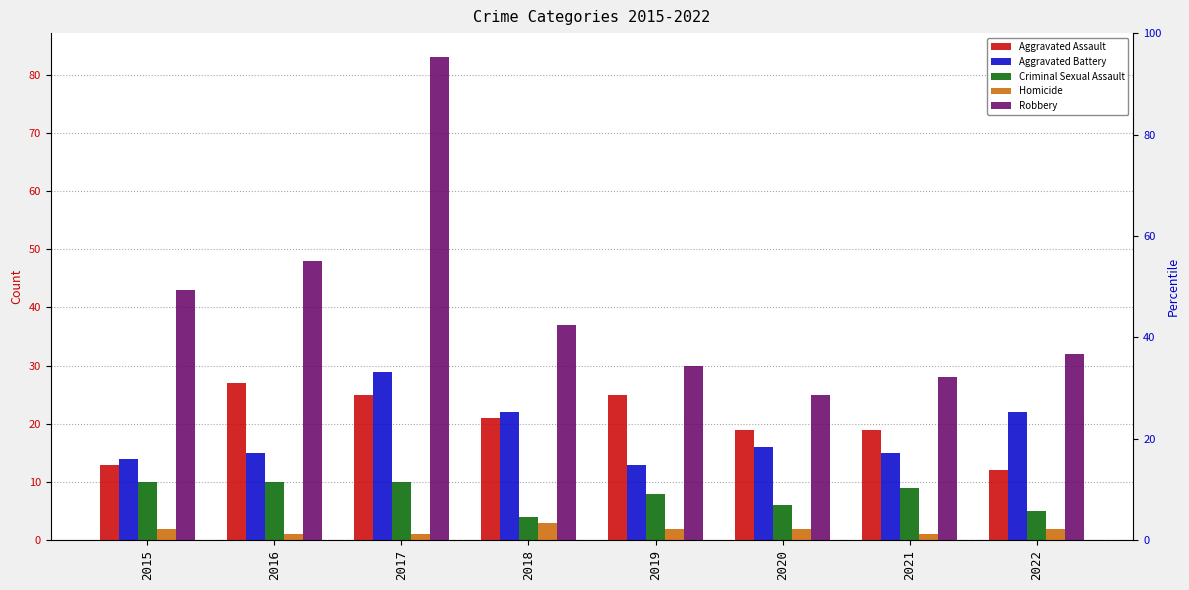

At which label does Aggravated Assault first exceed 21?

2016